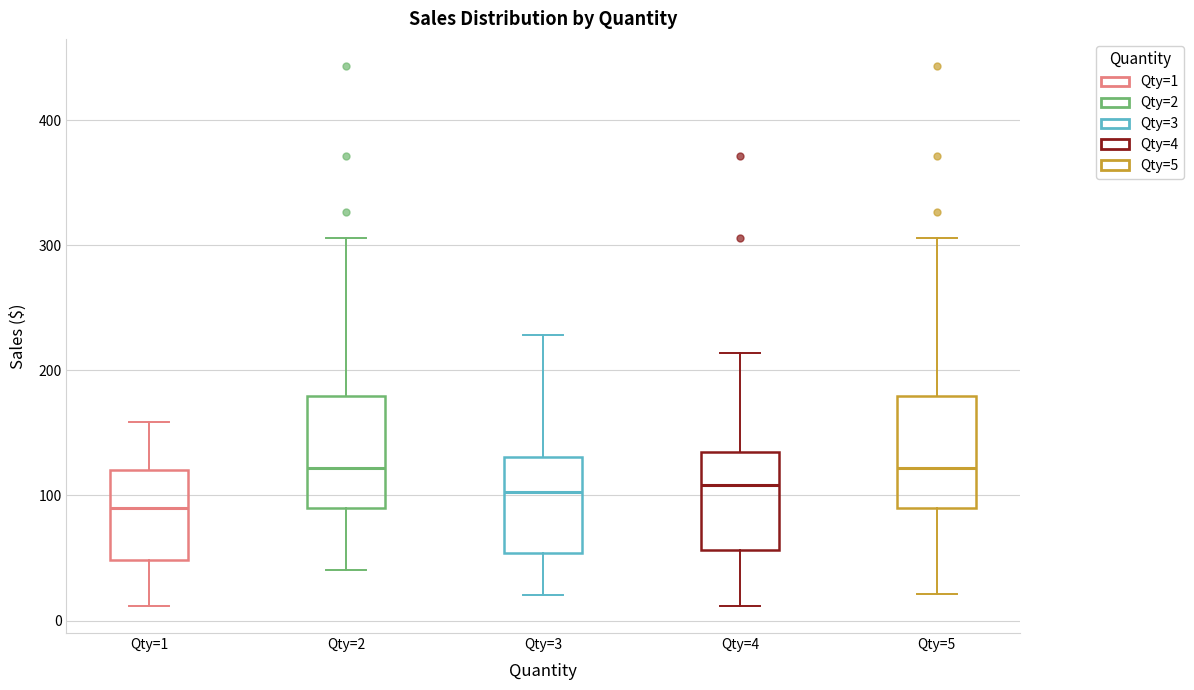

Reading left to right, transcribe this box plot: for each box, give where its median line is, the range the box spans, and where its two whiskers end, as read against the y-axis. The values are not printed on the chart, so give them approximately, as read against the axis.

Qty=1: median 90, box 50 to 120, whiskers 10 to 160
Qty=2: median 120, box 90 to 180, whiskers 40 to 310
Qty=3: median 100, box 50 to 130, whiskers 20 to 230
Qty=4: median 110, box 60 to 130, whiskers 10 to 210
Qty=5: median 120, box 90 to 180, whiskers 20 to 310